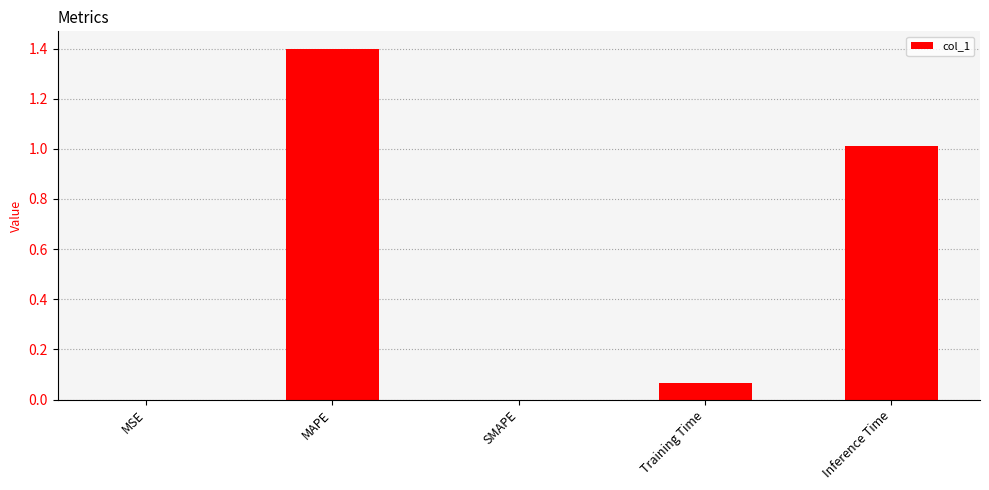

At which category does the chart reach its peak across all series?

MAPE